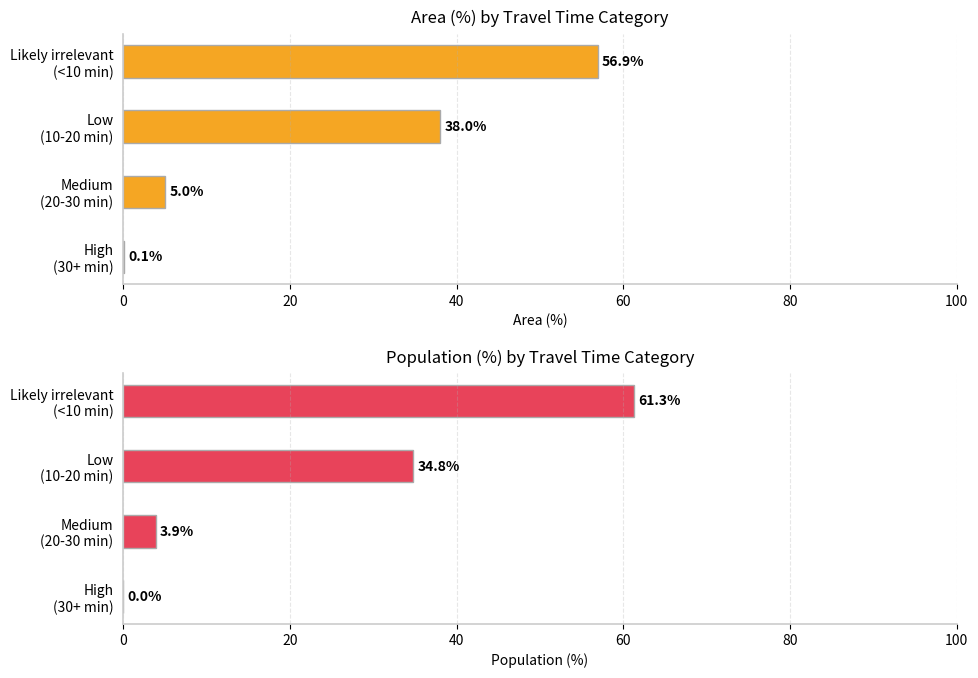

Which series has the largest range (max minus min)?

Population (%)